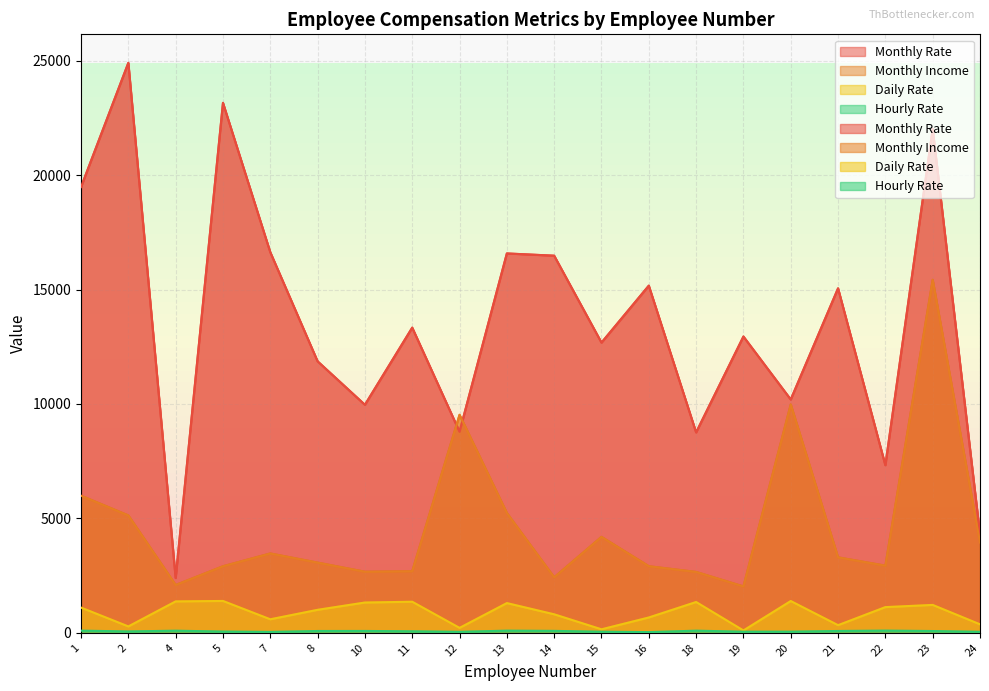

How many data points in Hourly Rate are above 78?

9